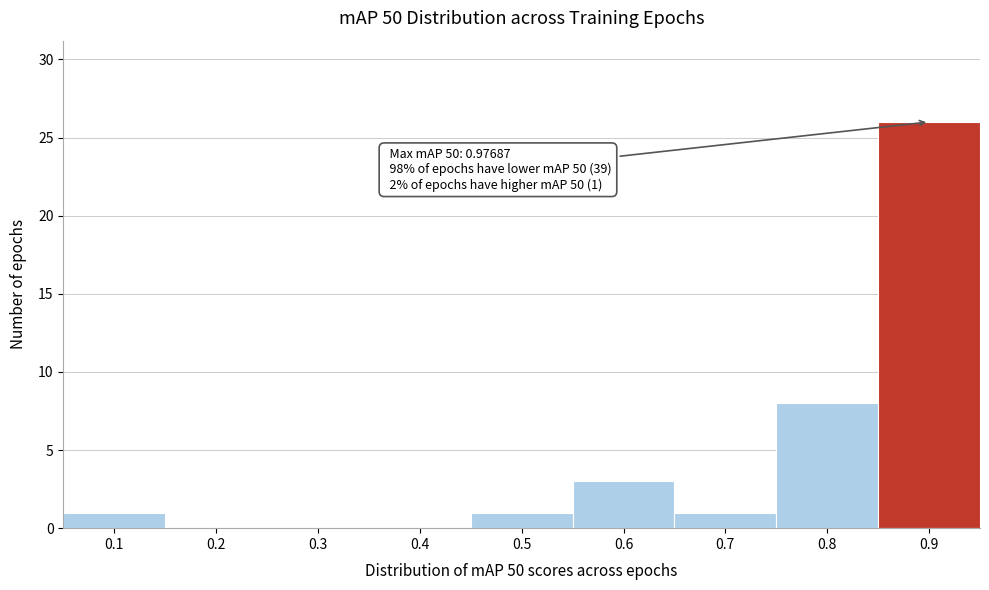

Reading left to right, transcribe all the data shown in this chart.

0.1=1	0.2=0	0.3=0	0.4=0	0.5=1	0.6=3	0.7=1	0.8=8	0.9=26